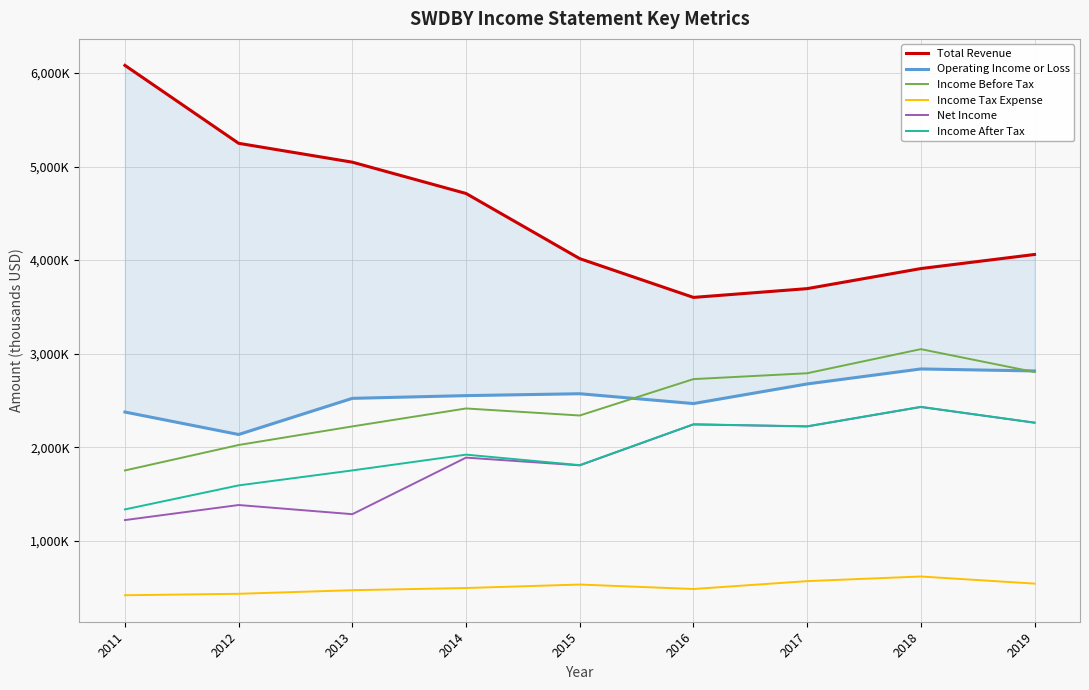

At 2016, list the series in order from largest to smallest.

Total Revenue, Income Before Tax, Operating Income or Loss, Income After Tax, Net Income, Income Tax Expense